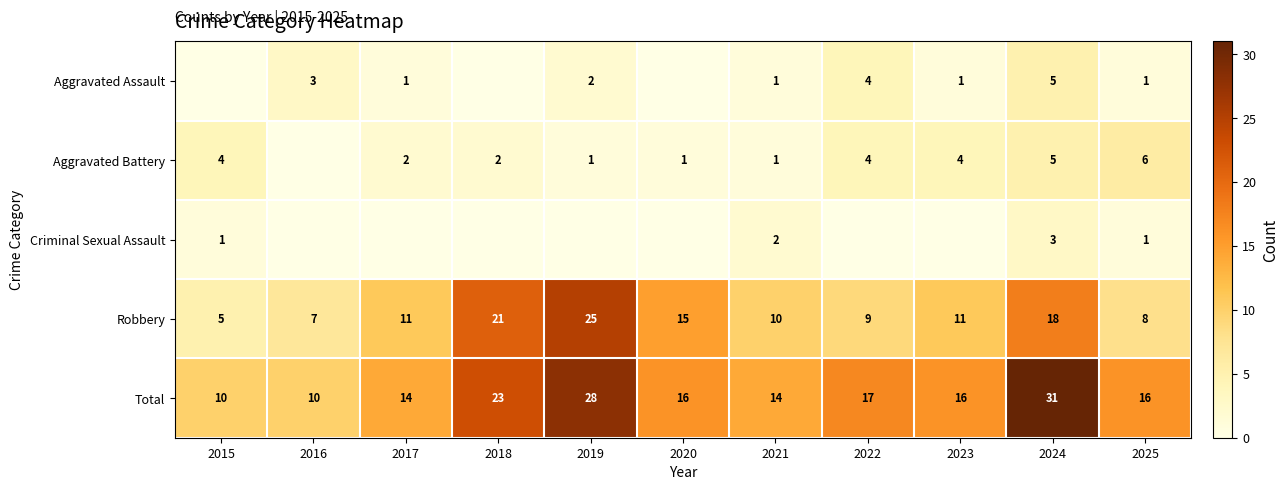

What is the sum of the Robbery values at 2019 and 2017?

36